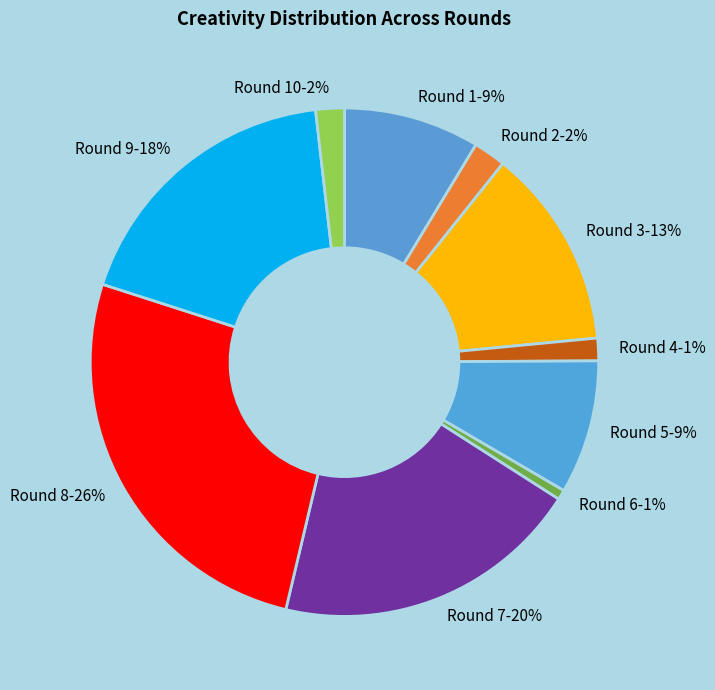

Combined, do Round 5 and Round 4 account for over 50%?

No